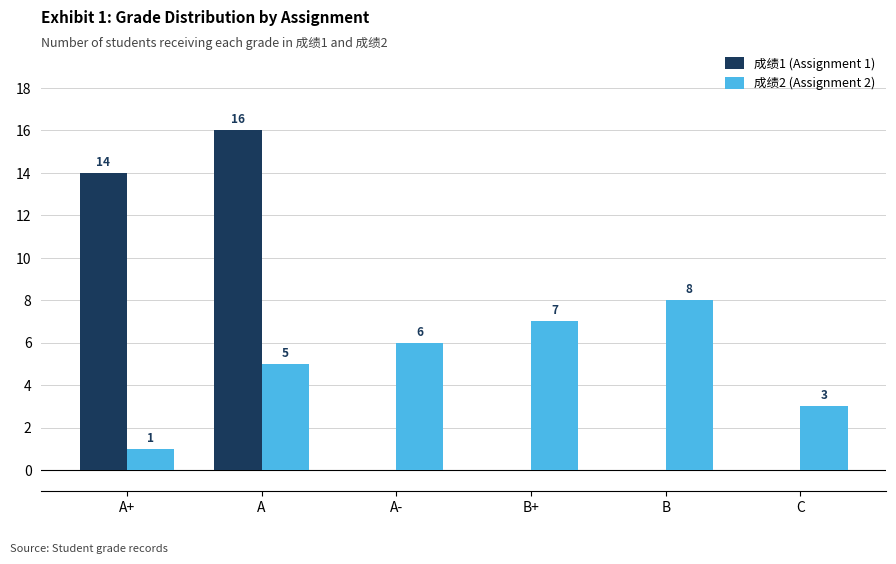

Which series changed the most between A+ and B+?

成绩1 (Assignment 1)